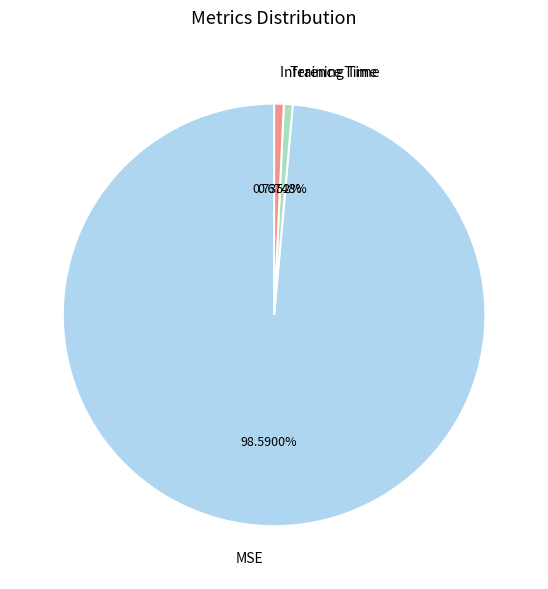

How many segments does this pie chart have?

3